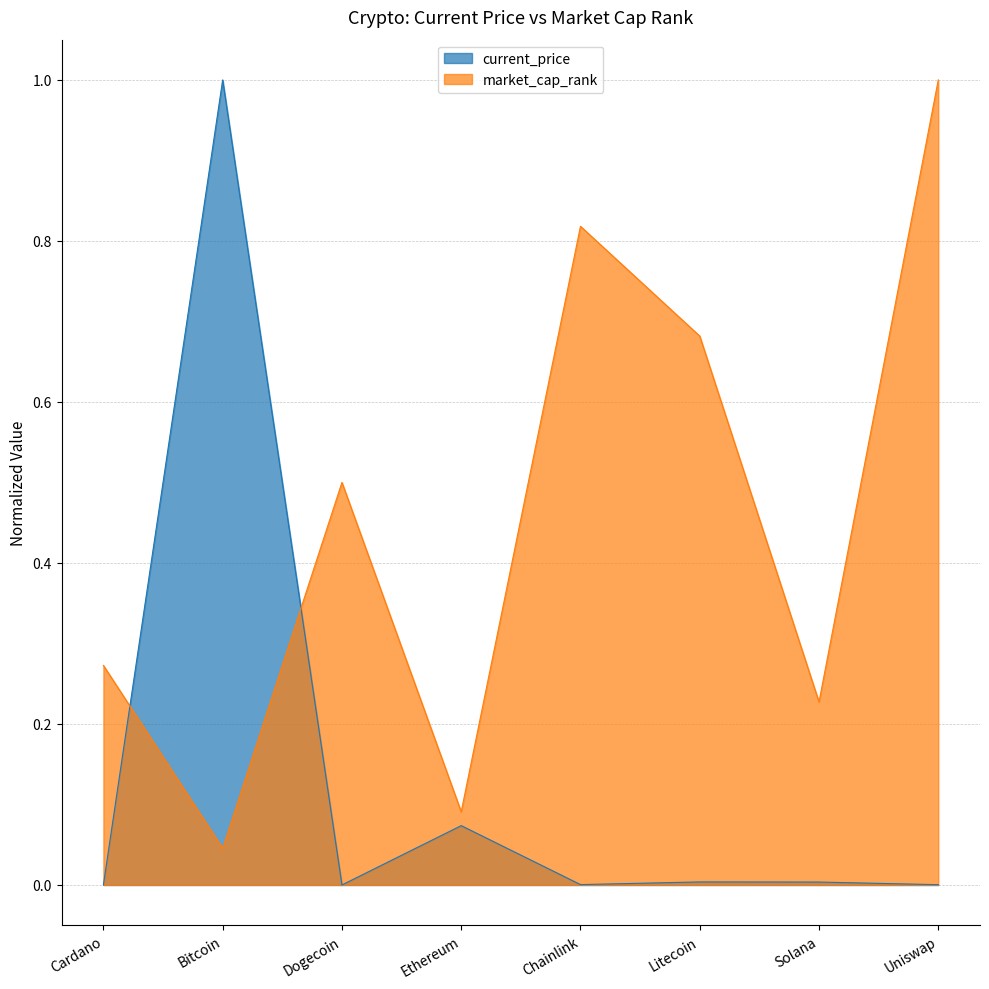

Does the chart display data point markers on the line(s)?

No